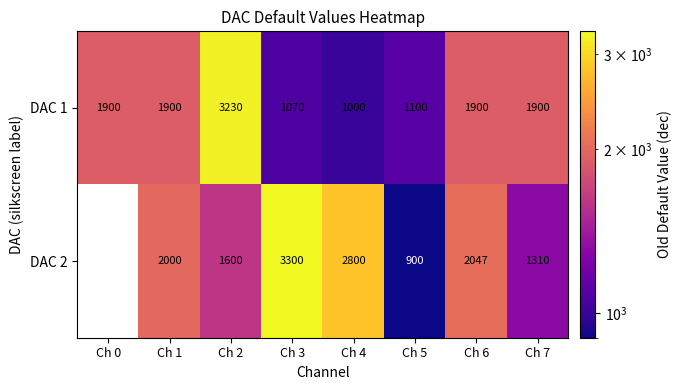

How many series are shown in this chart?

2